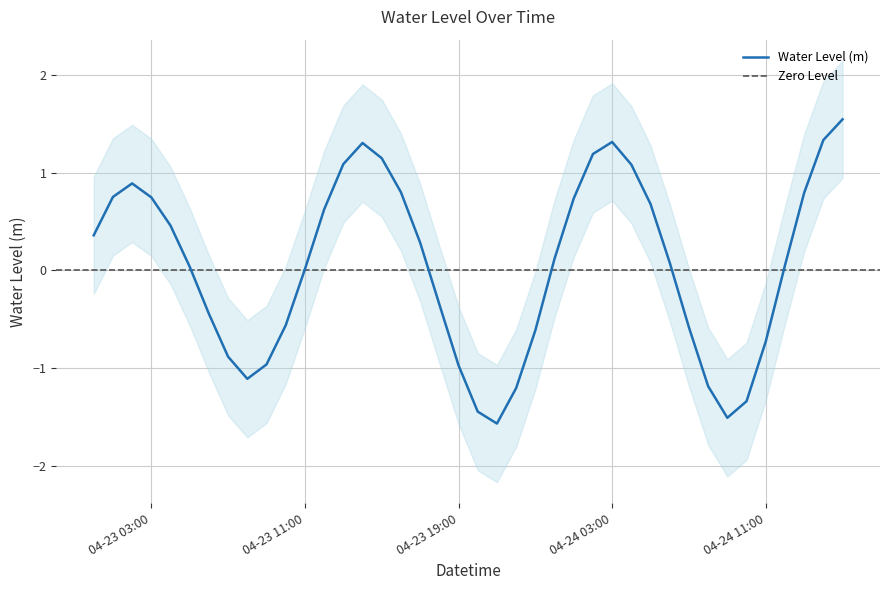

What position from the right is 2025-04-24 15:00:00?

1